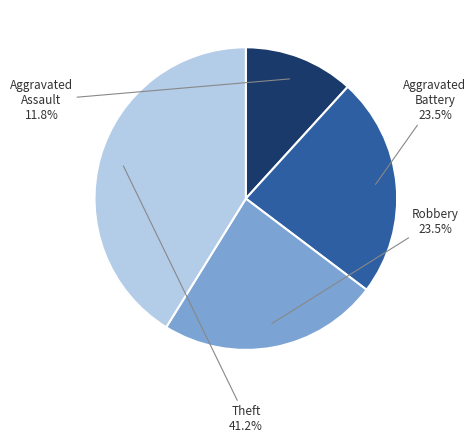

Does any single category account for the majority?

No